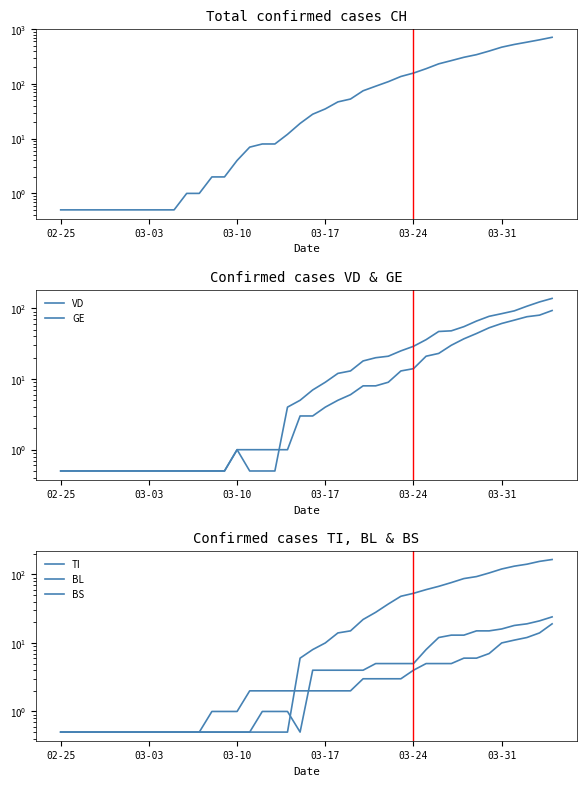

Is the value of BL at 10 greater than the value of CH at 24?

No